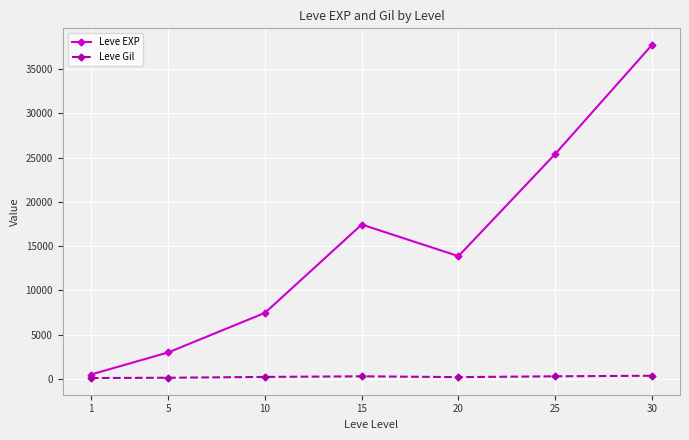

At which category is the sum across all series the highest?

30